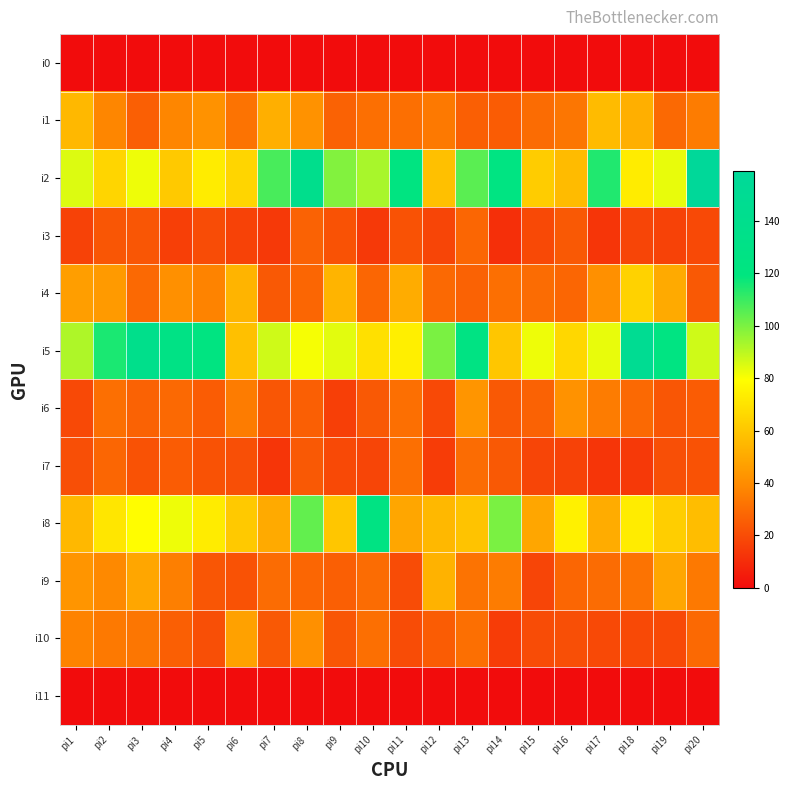

How many categories are shown in the chart?

20